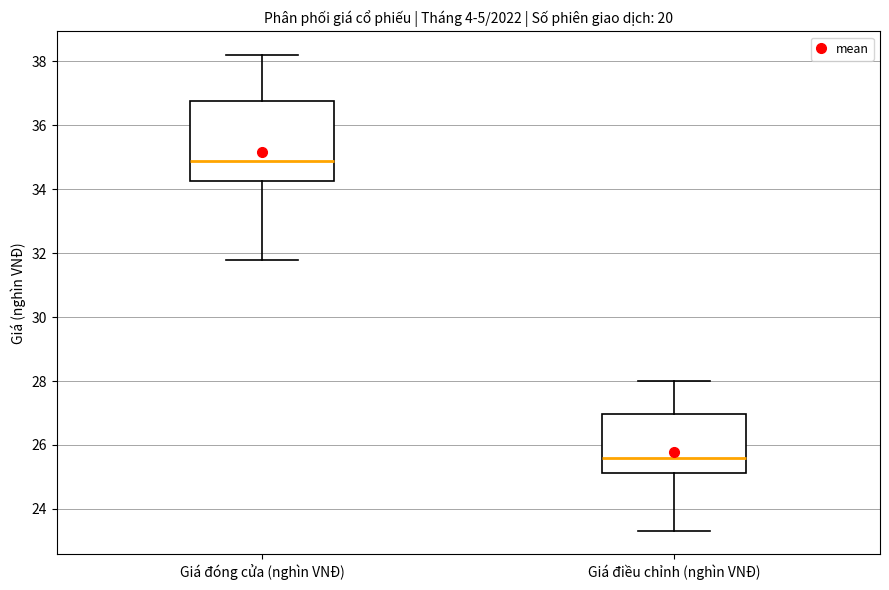

Which box is the tallest, from its lower edge to its upper edge?

Giá đóng cửa (nghìn VNĐ)